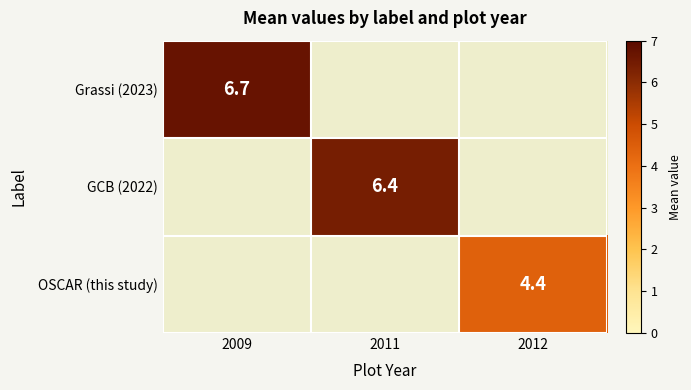

The Grassi (2023) series shows 9.6 at 2009. True or false?

False